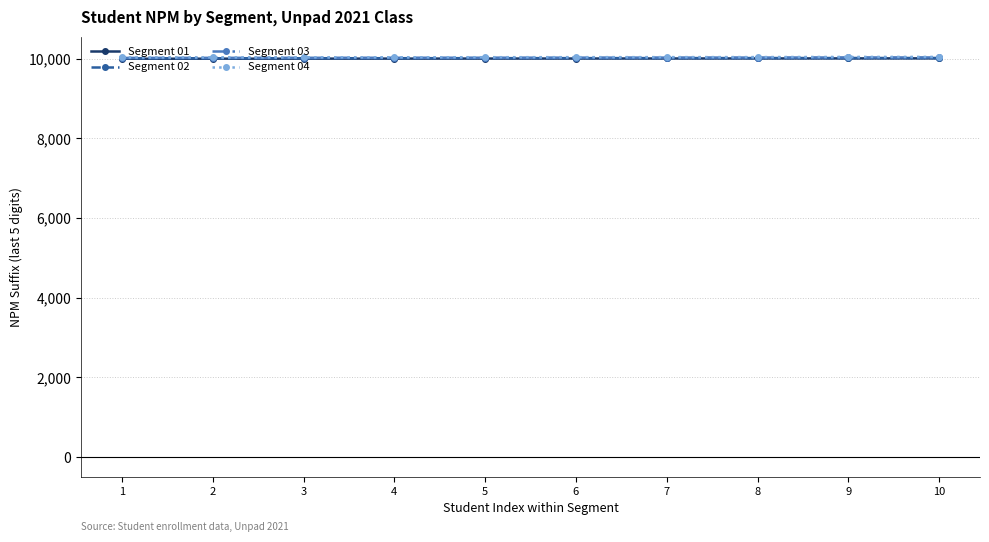

What is the value of the Segment 03 point at the 7th from the left?

10029